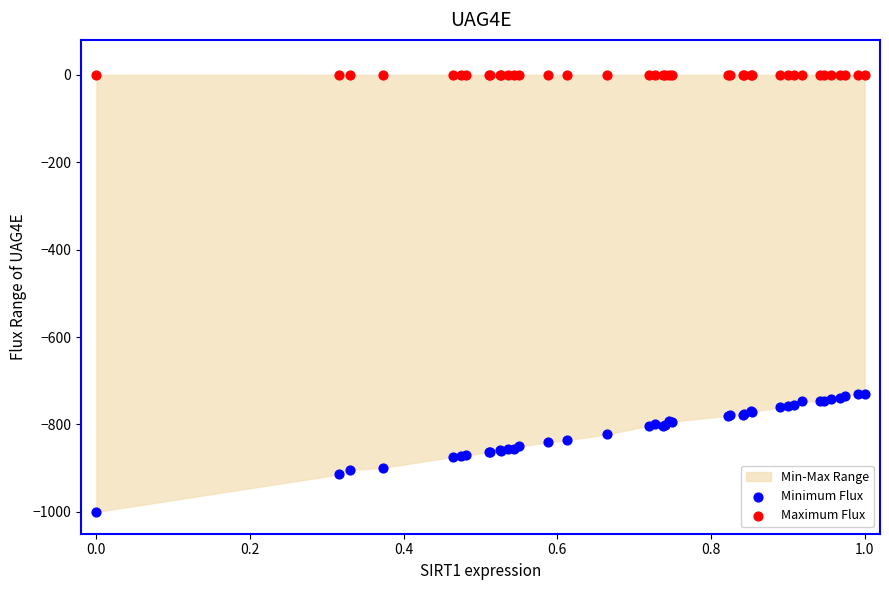

Which series reaches the minimum Y coordinate?

Minimum Flux